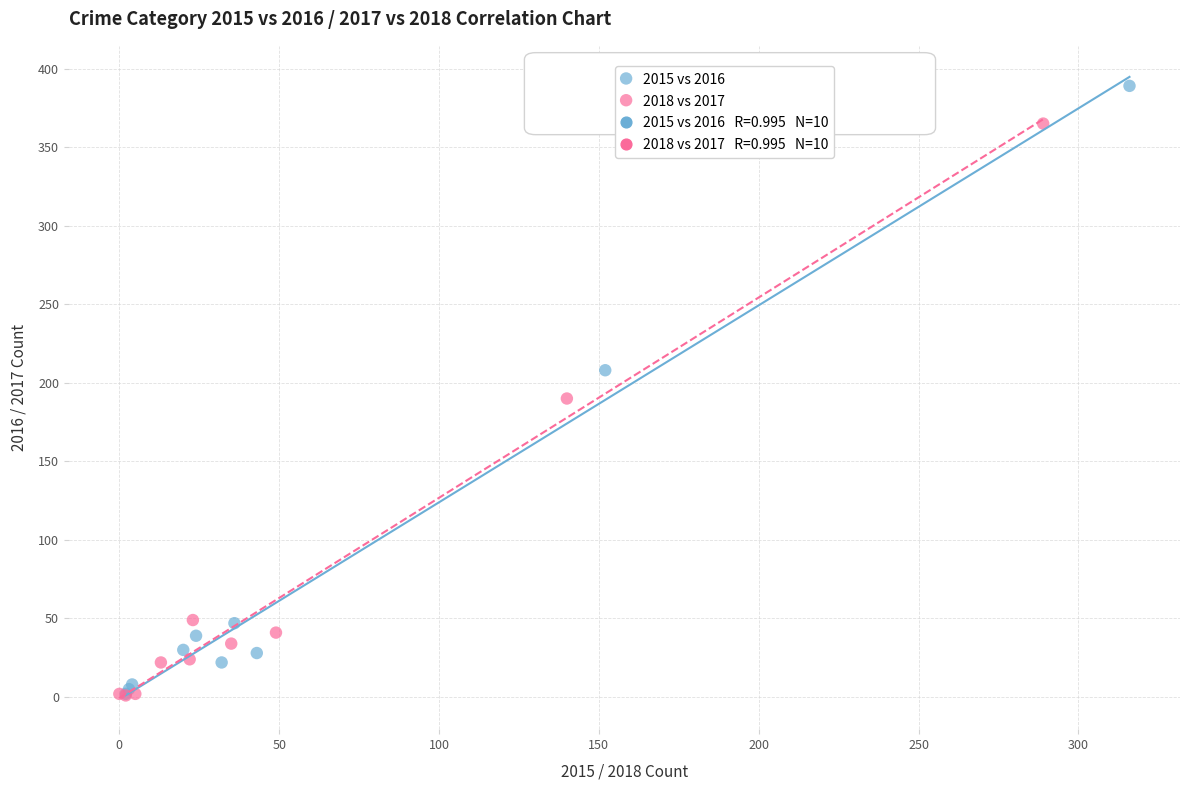

Which series has the widest spread of Y values?

2015 vs 2016